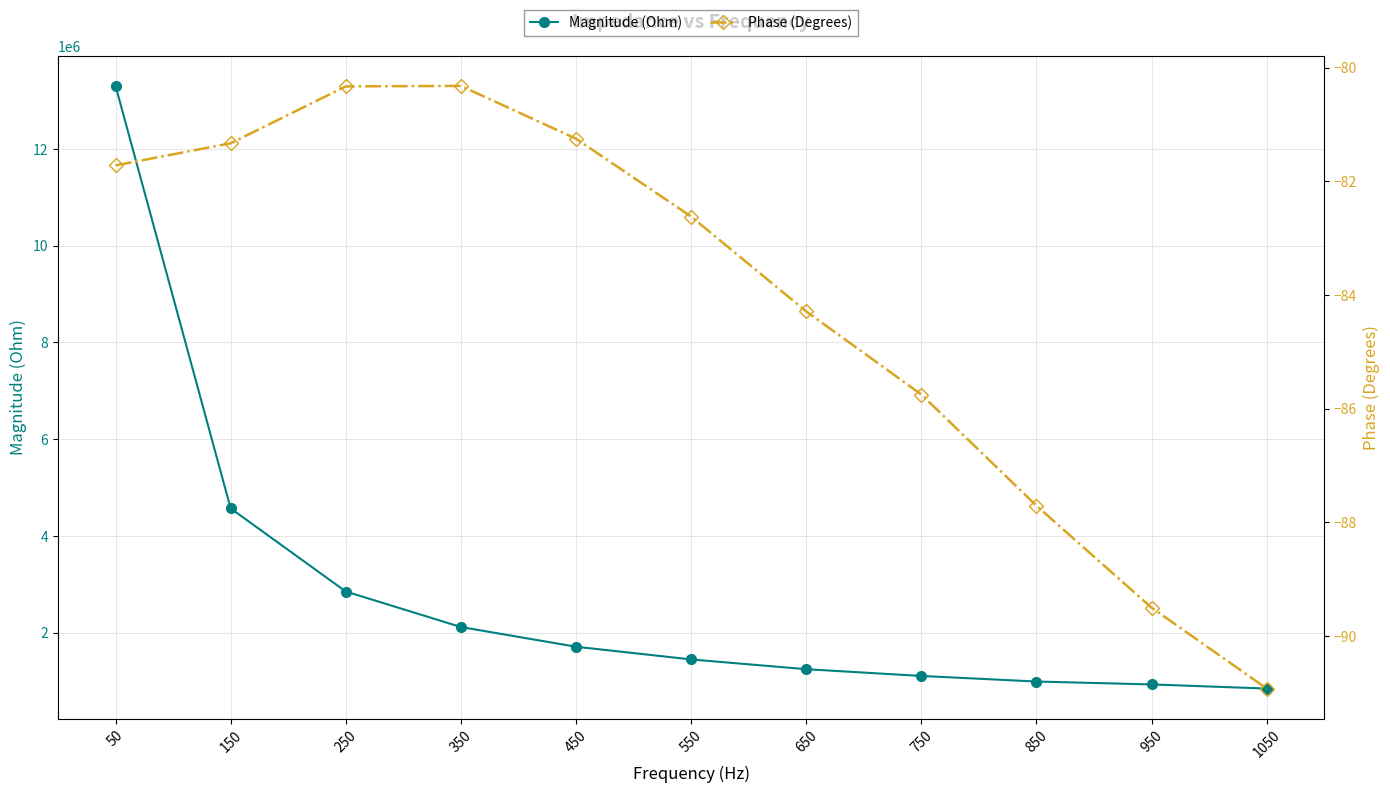

Which category has the lowest value in the Magnitude (Ohm) series?

1050